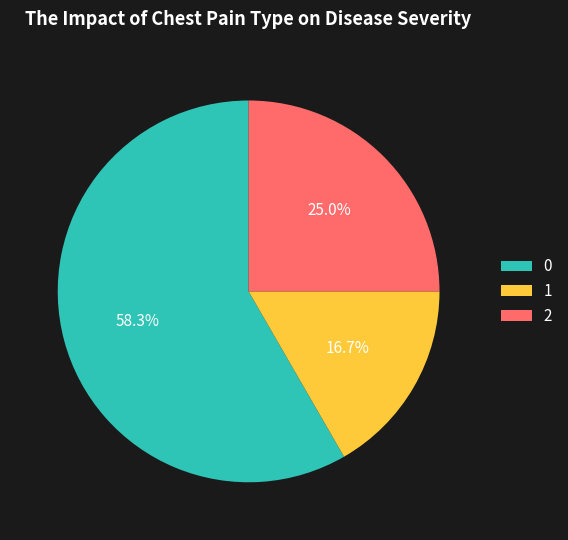

Which slice is the largest?

0